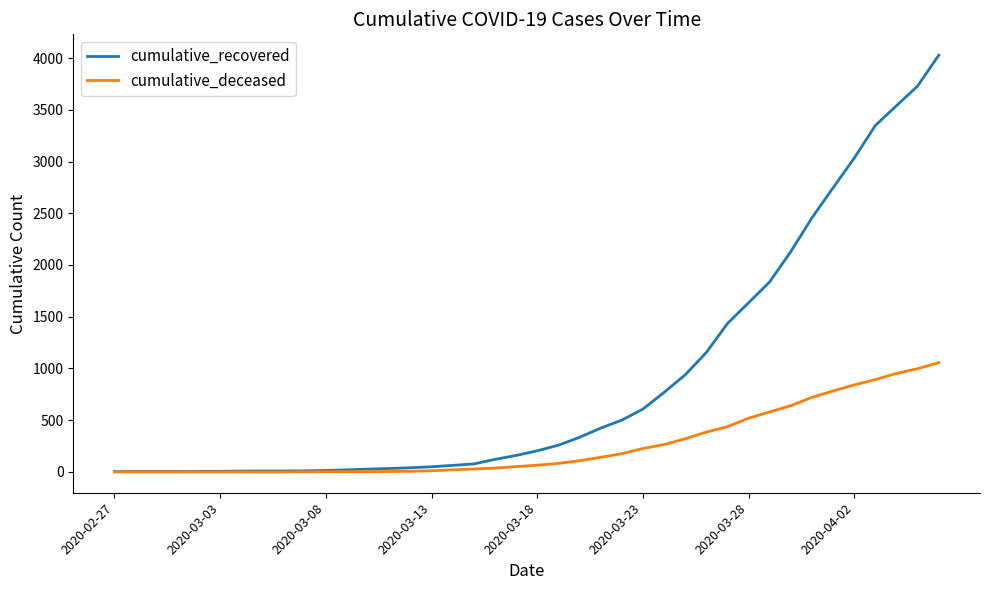

How many lines are shown in the chart?

2